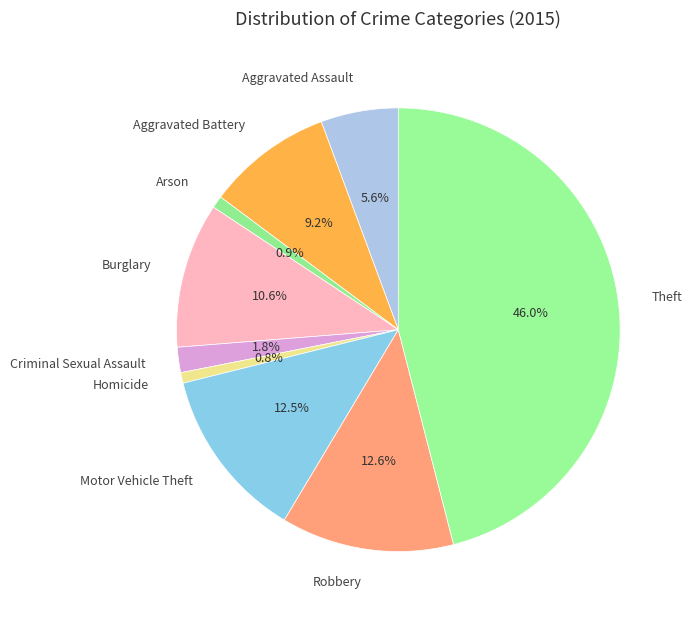

To the nearest percent, what is the average slice percentage?

11%